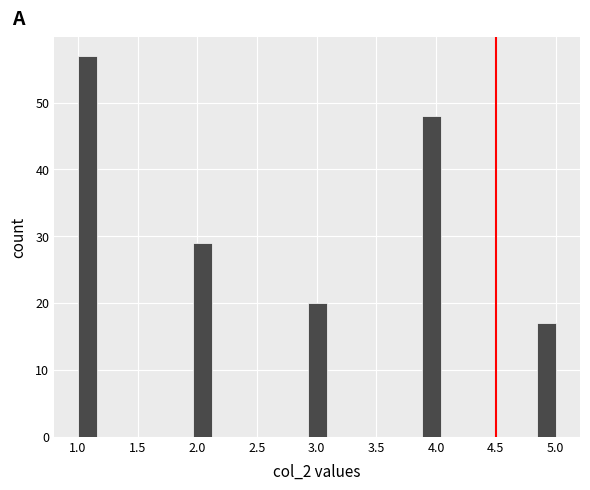

Read against the x-axis, roughly where is the centre of the tallest bar?

1.10